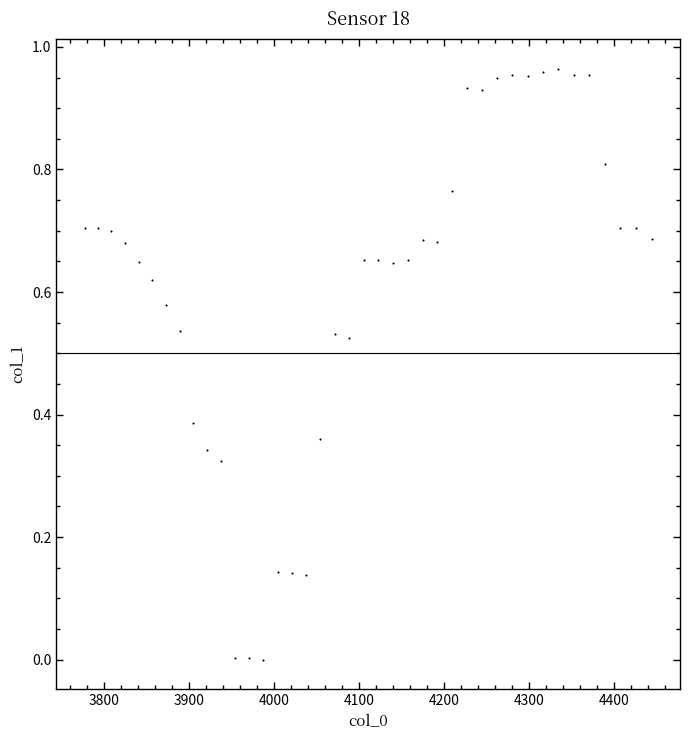

What is the range of X values (max minus min)?

667.4